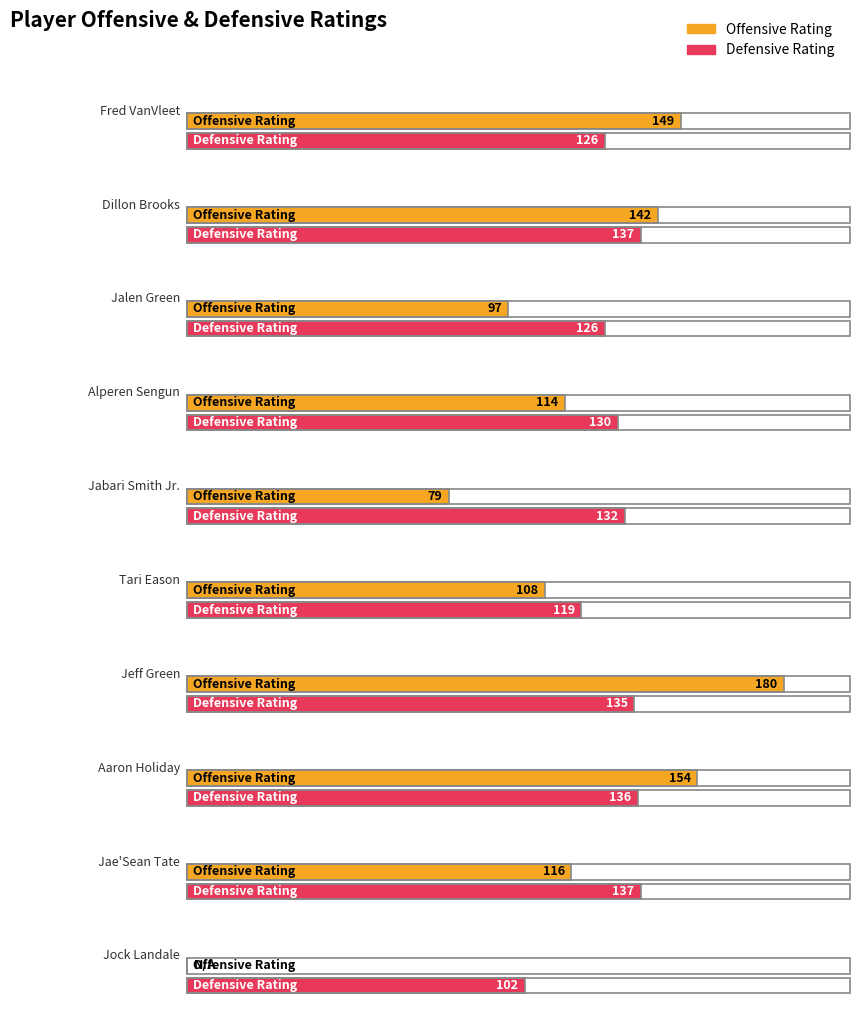

Does the chart display data point markers on the line(s)?

No